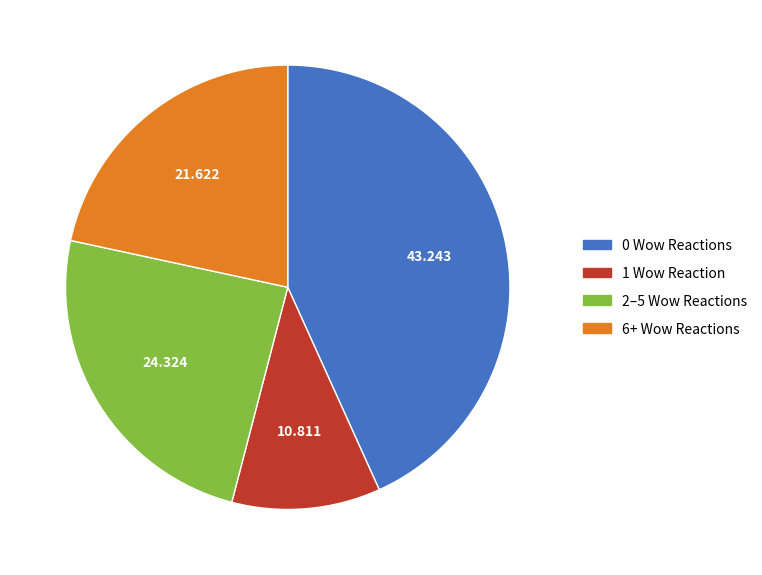

Rank the categories by value from highest to lowest.

0 Wow Reactions, 2–5 Wow Reactions, 6+ Wow Reactions, 1 Wow Reaction